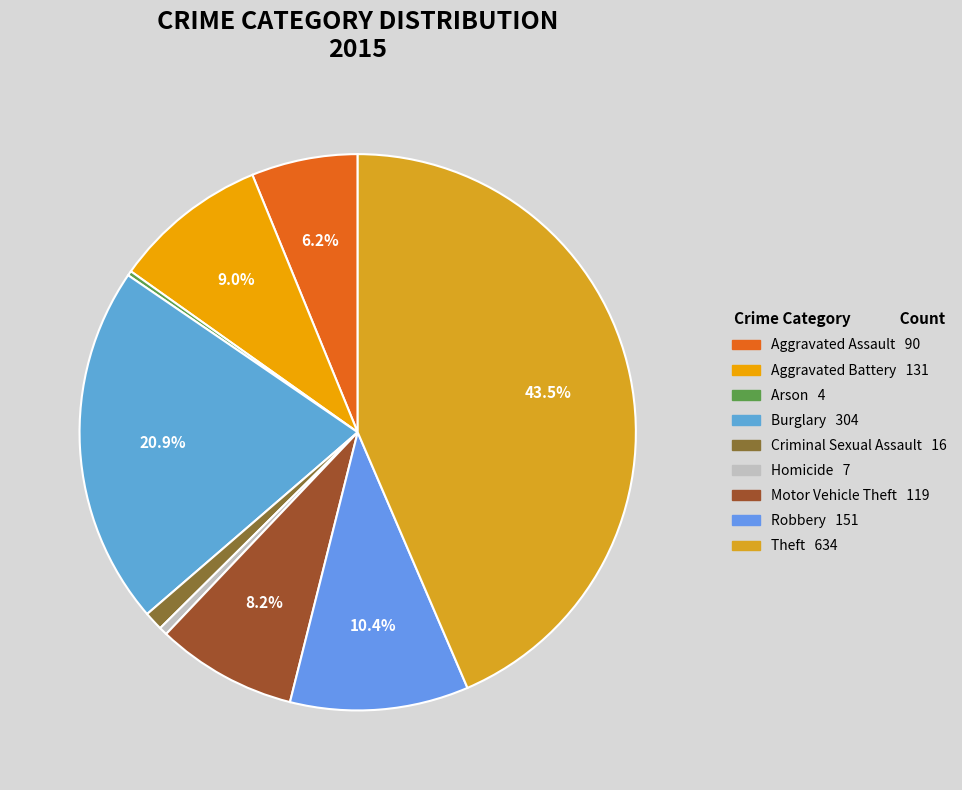

Rank the categories by value from lowest to highest.

Arson, Homicide, Criminal Sexual Assault, Aggravated Assault, Motor Vehicle Theft, Aggravated Battery, Robbery, Burglary, Theft